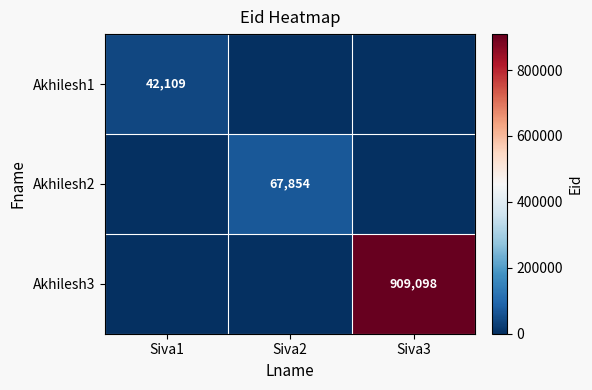

Is it true that Akhilesh1 equals 65438 at Siva1?

False